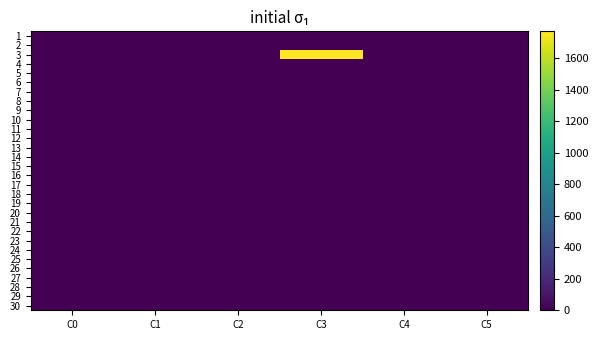

Which category has the lowest value across all series?

C0